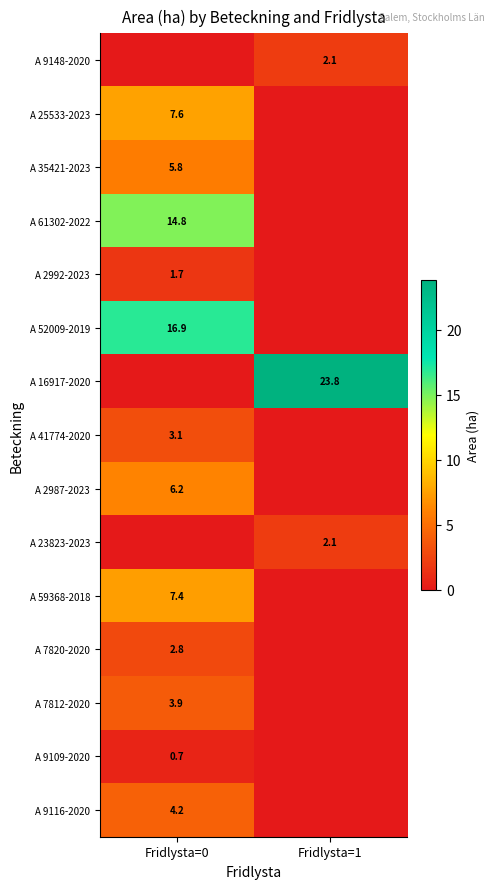

The value of A 25533-2023 at Fridlysta=0 is 4.1. True or false?

False